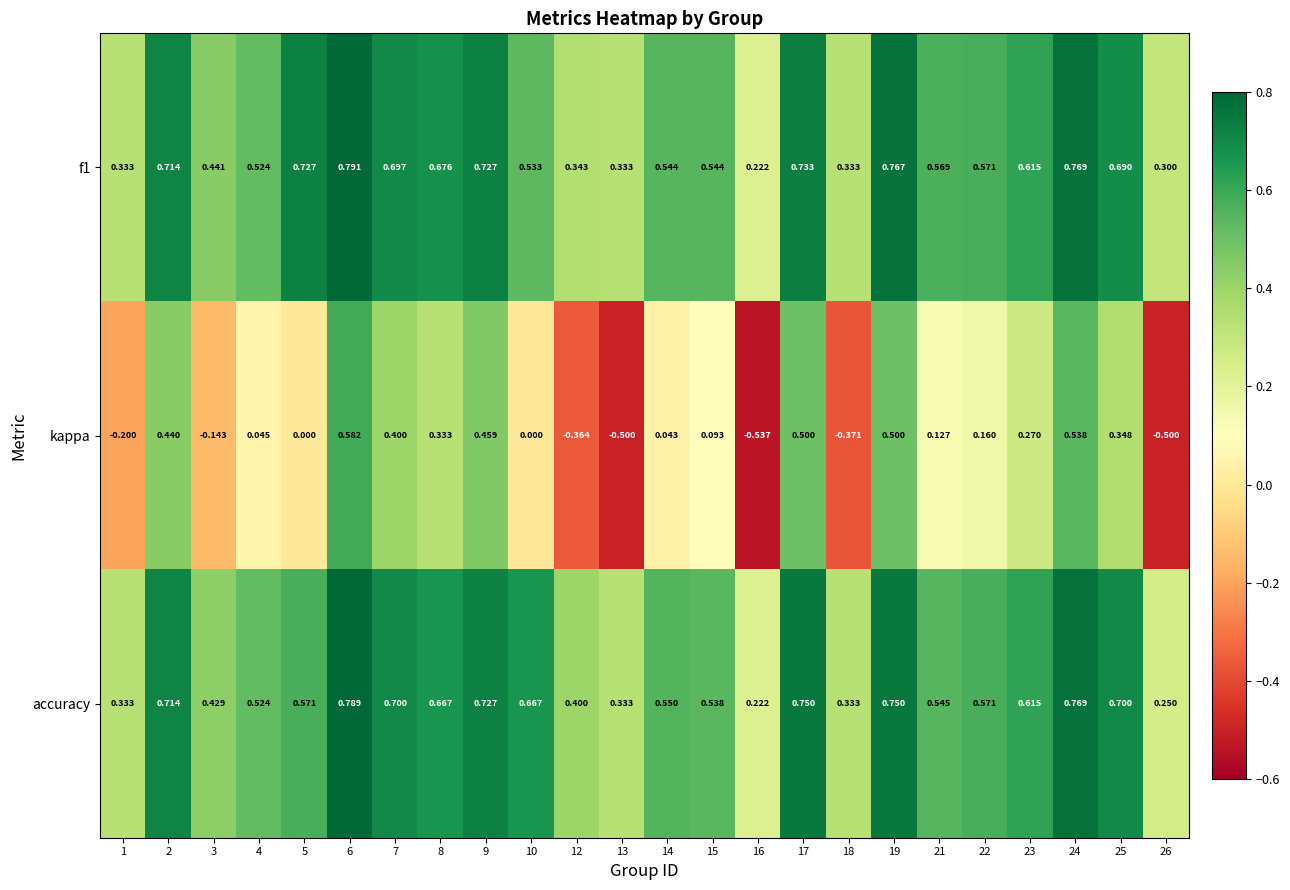

Is the value of accuracy at 2 greater than the value of kappa at 25?

Yes